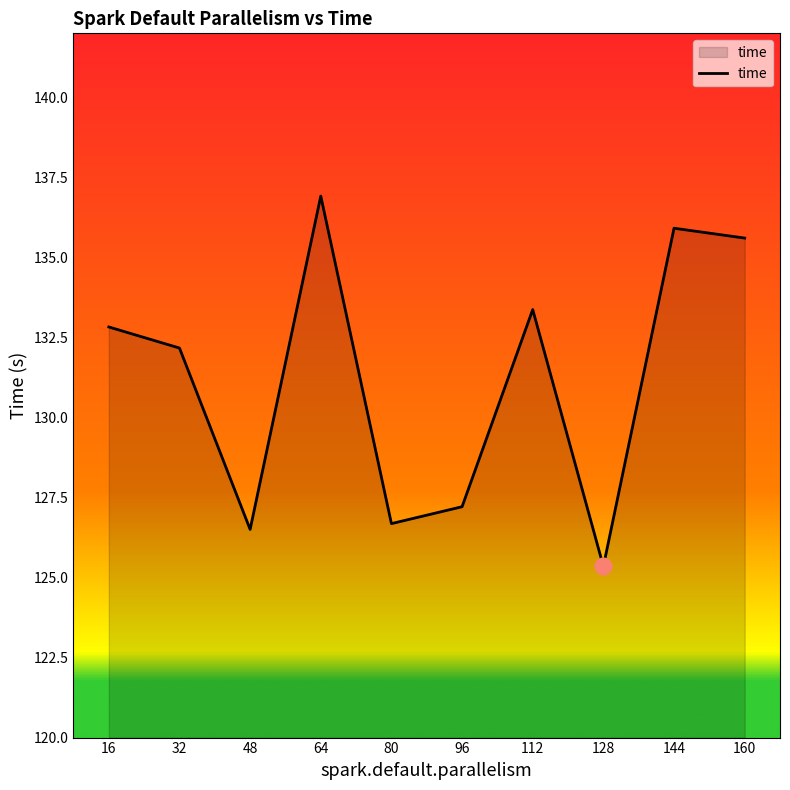

The value at 32 is 132.2. True or false?

True